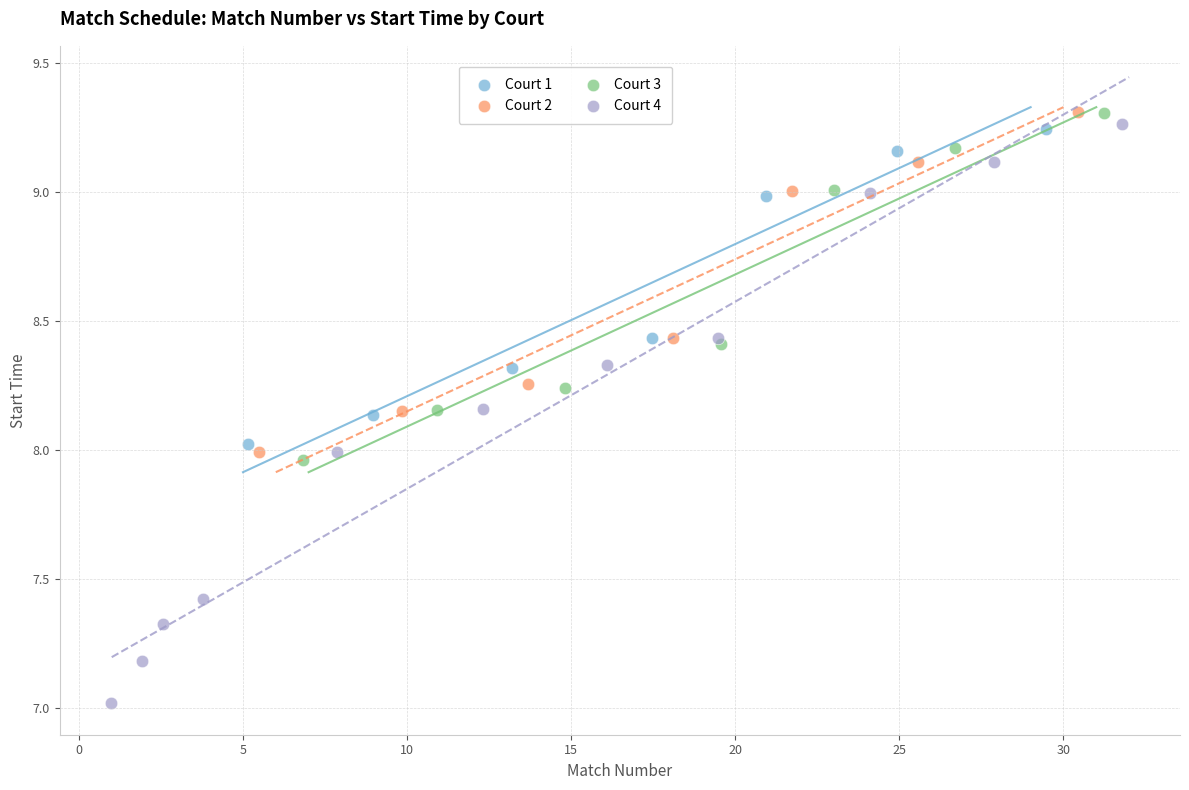

Which series has the widest spread of Y values?

Court 4